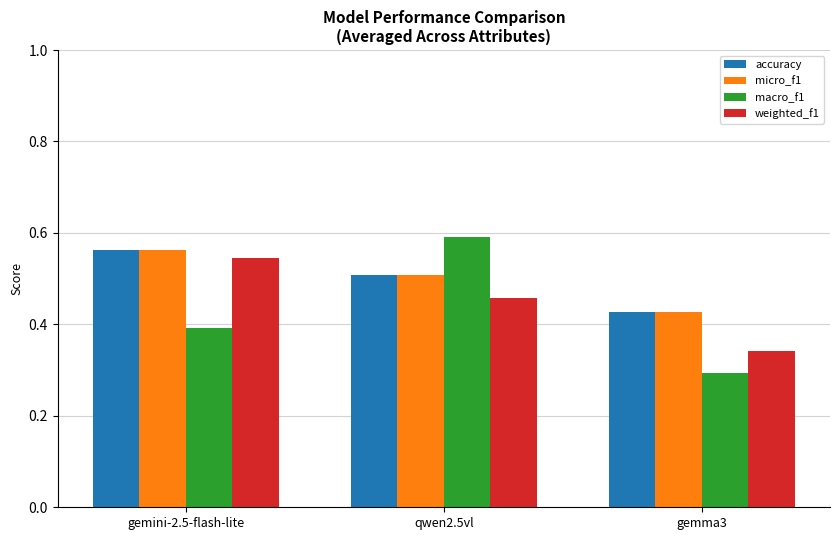

How many macro_f1 values are between 0 and 1?

3